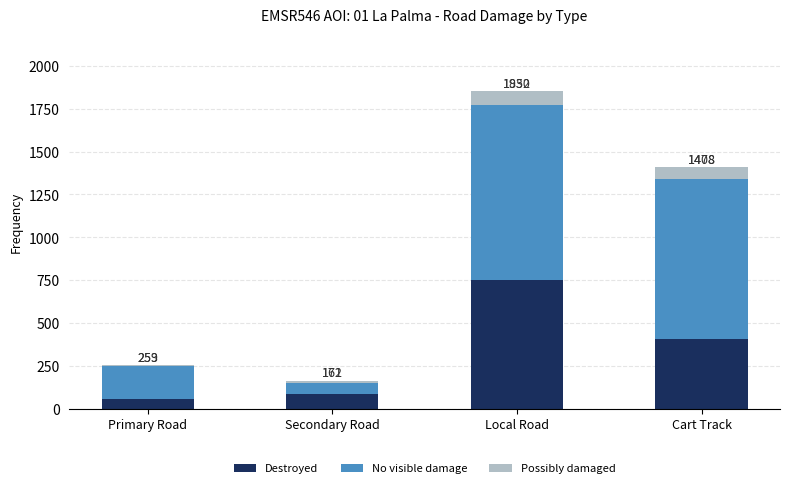

What are all the series names shown in the legend?

Destroyed, No visible damage, Possibly damaged